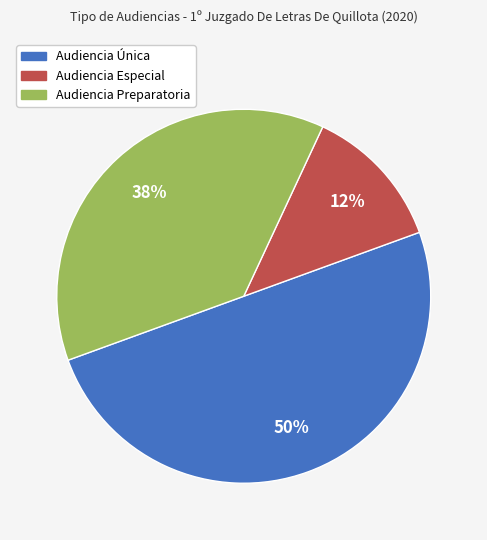

To the nearest percent, what portion does Audiencia Única represent?

50%